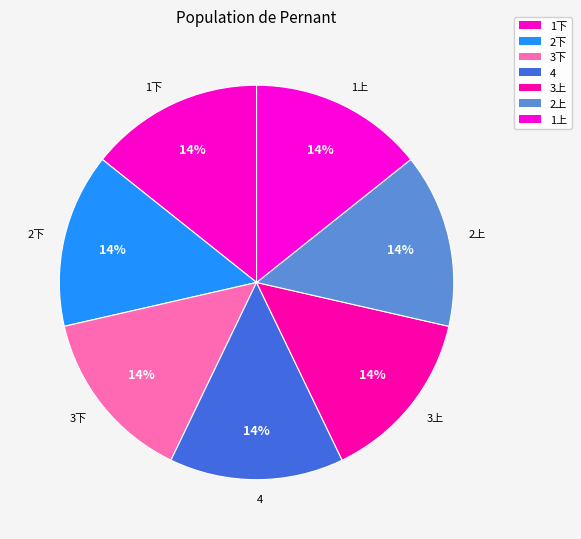

Count the number of slices in the pie.

7